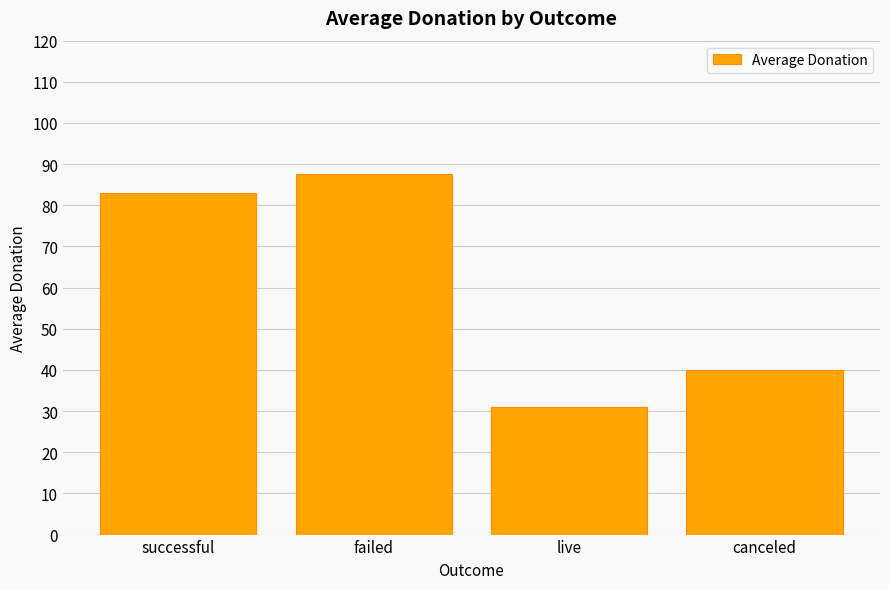

Reading left to right, transcribe all the data shown in this chart.

83.0	87.5	31.0	40.1